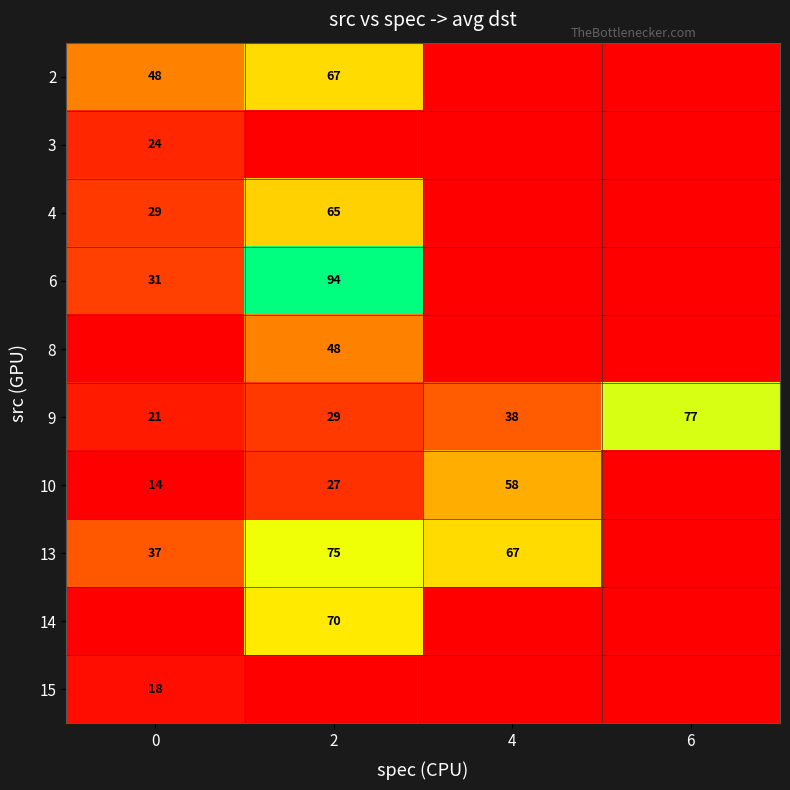

Is the value of 13 at 4 greater than the value of 9 at 0?

Yes